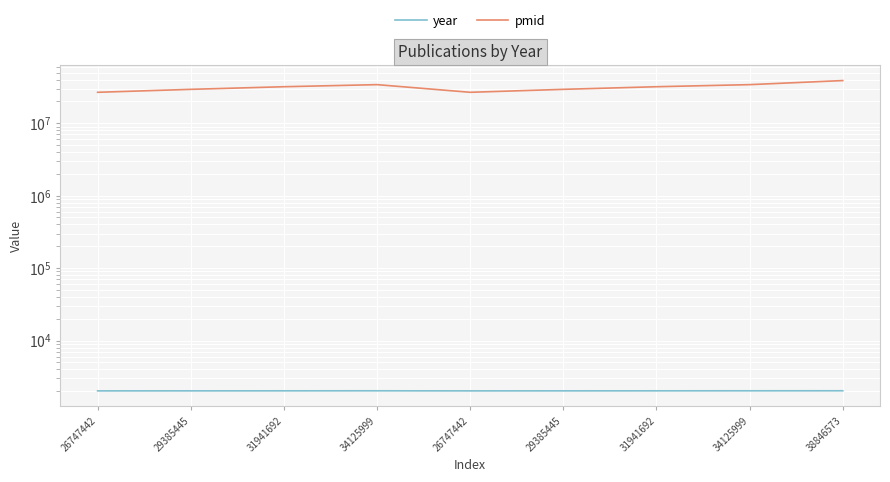

What is the maximum value for pmid?

38846573